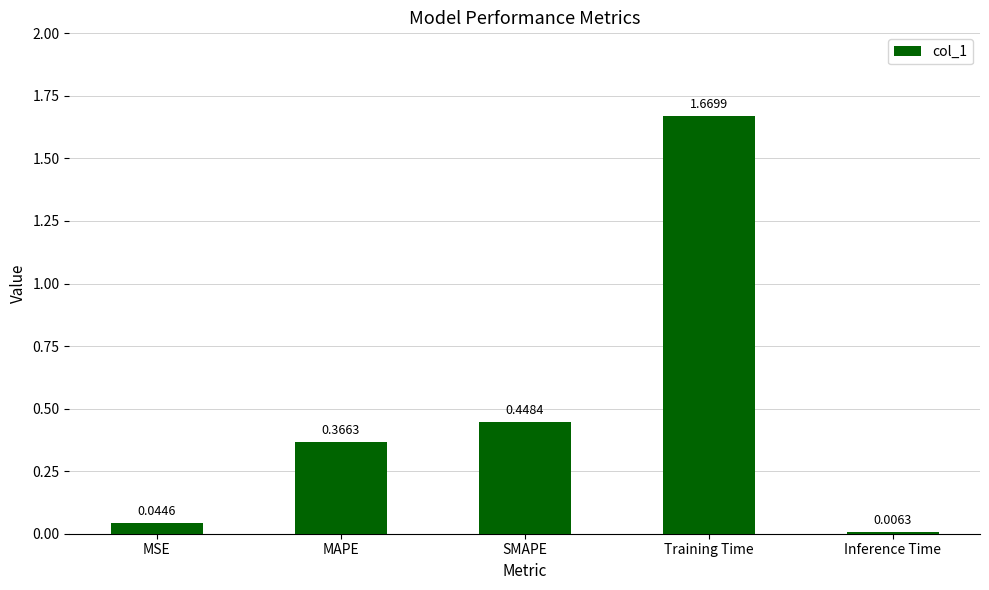

Rank the categories by value from lowest to highest.

Inference Time, MSE, MAPE, SMAPE, Training Time